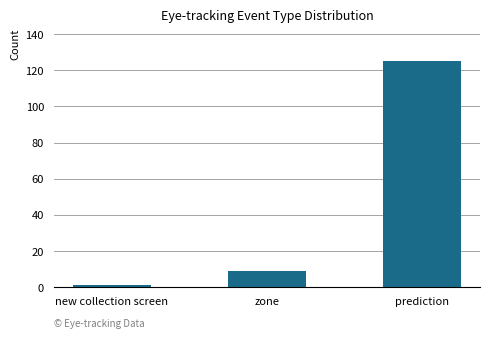

What is the difference between the maximum and second lowest values?

116